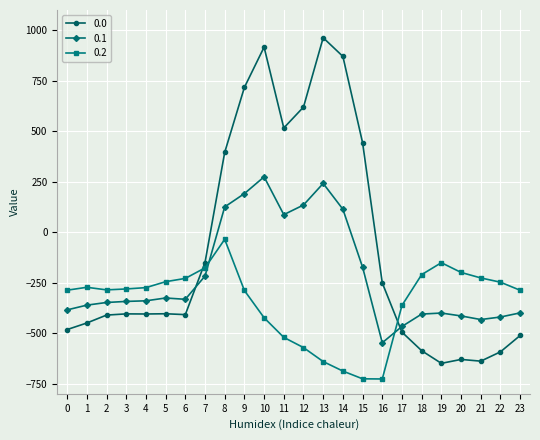

True or false: 0.2 has more than 1 points higher than both neighbors.

True